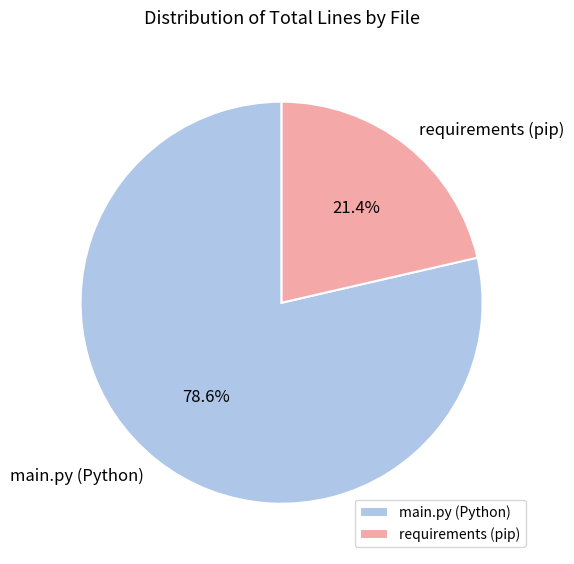

Does requirements (pip) represent more than half of the total?

No